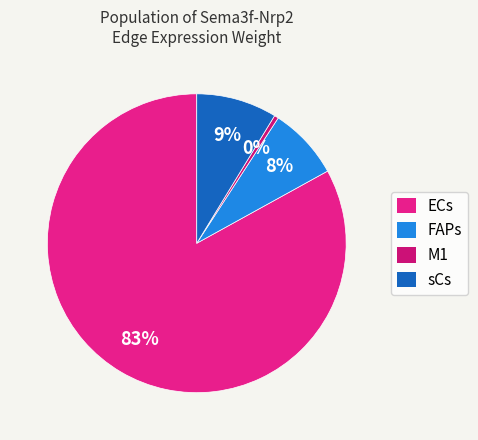

Which slice is the smallest?

M1